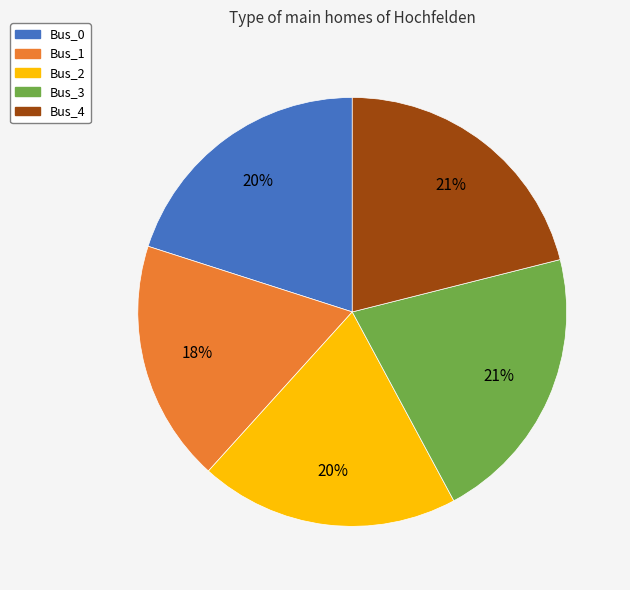

To the nearest percent, what is the average slice percentage?

20%